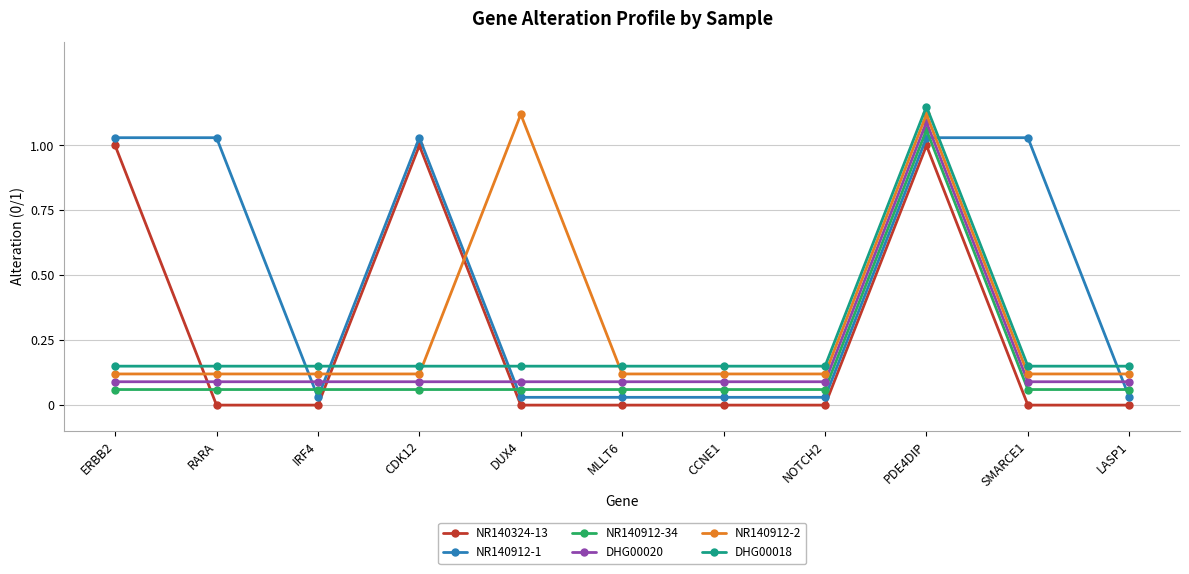

What is the label of the 9th point from the left?

PDE4DIP